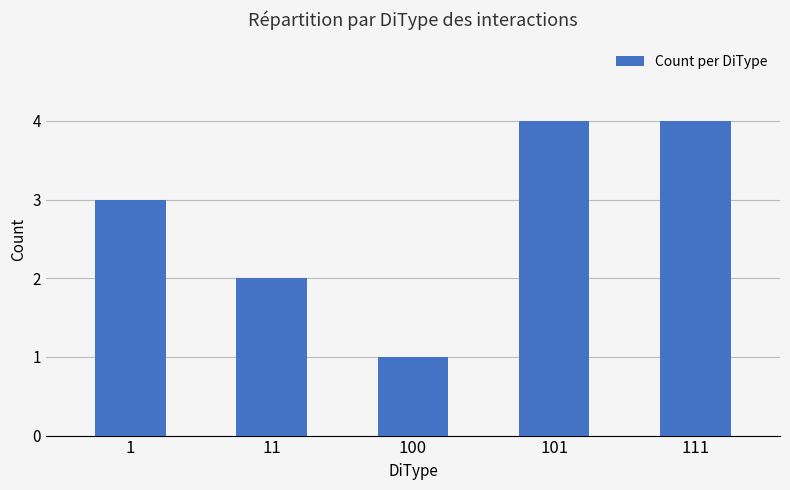

True or false: the data shows 2 at 100.

False